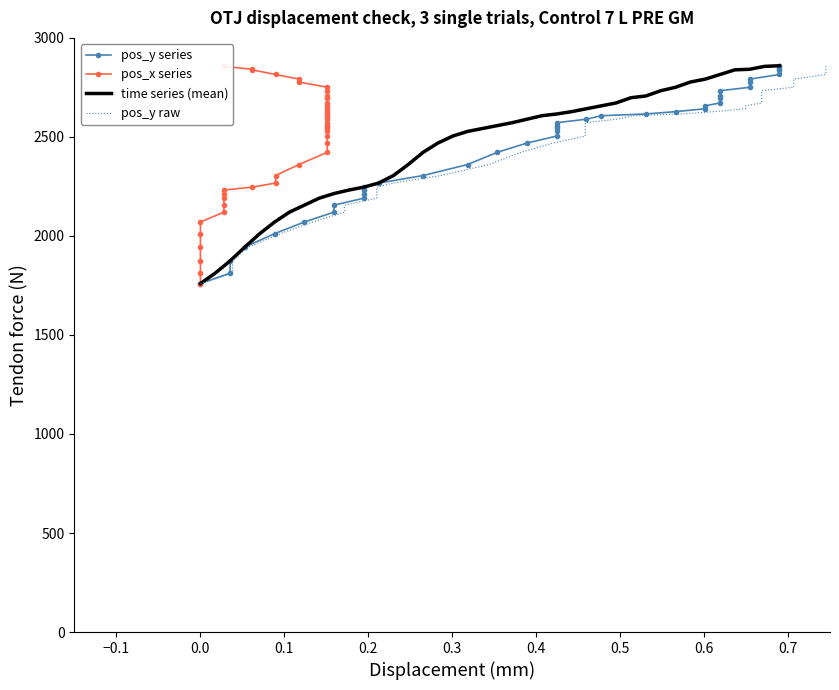

What is the highest value of the time series (mean) series?

2859.2